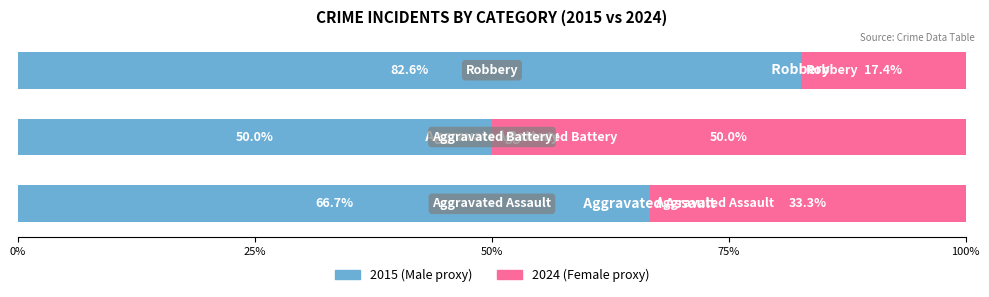

How many distinct data groups are displayed?

2